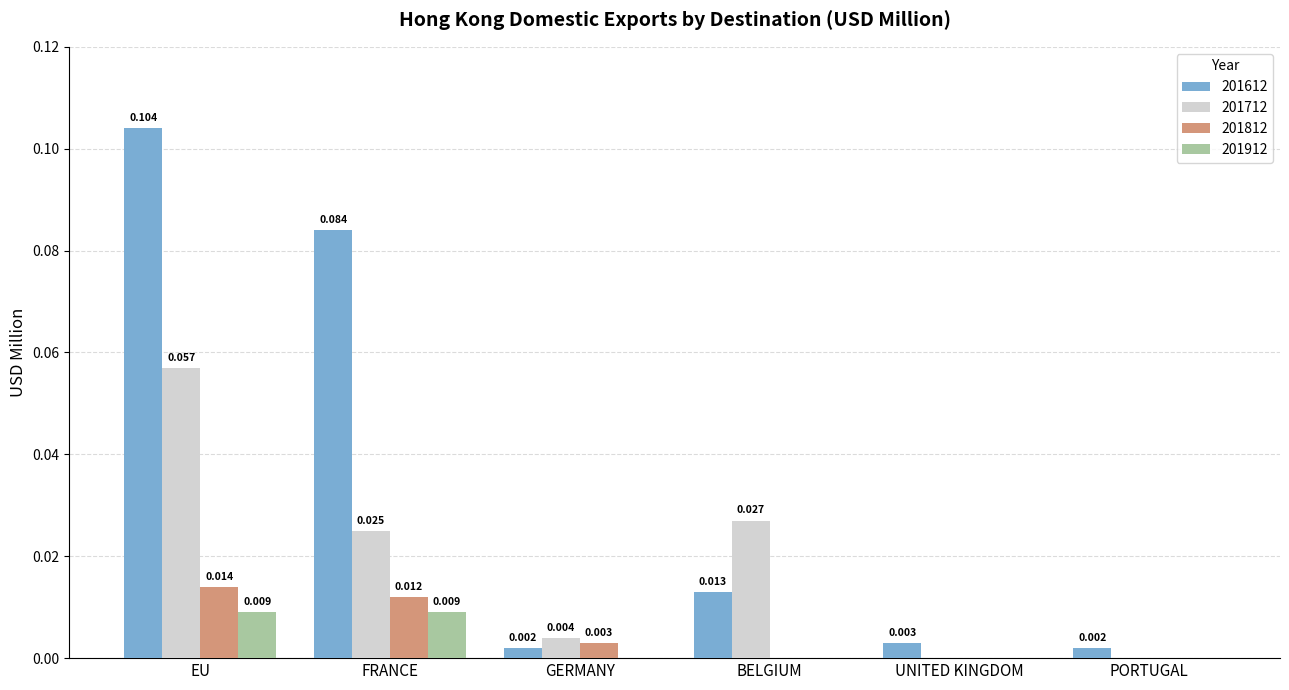

At which category is the sum across all series the highest?

EU